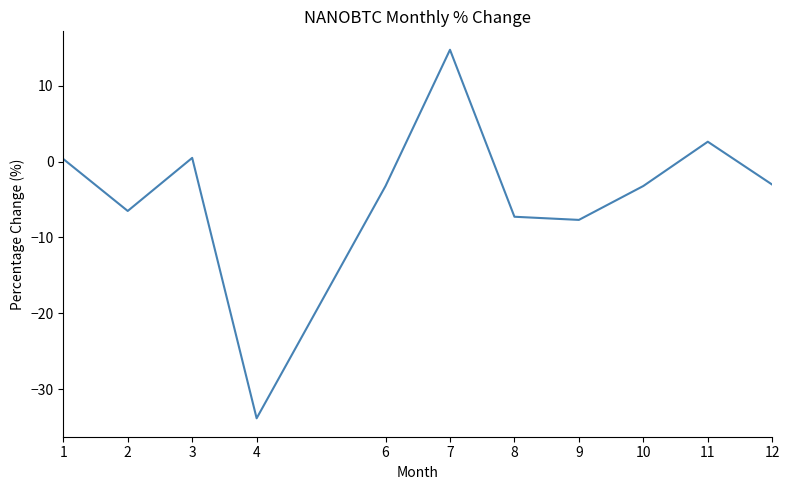

What is the difference between the values at 8 and 6?

4.0